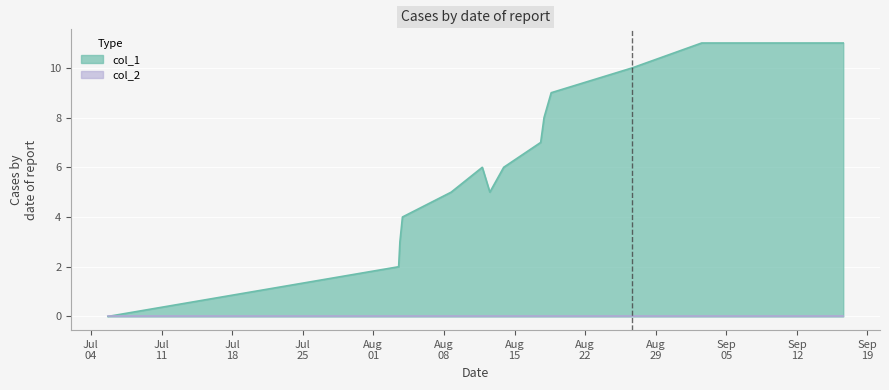

Which series has the largest total across all categories?

col_1